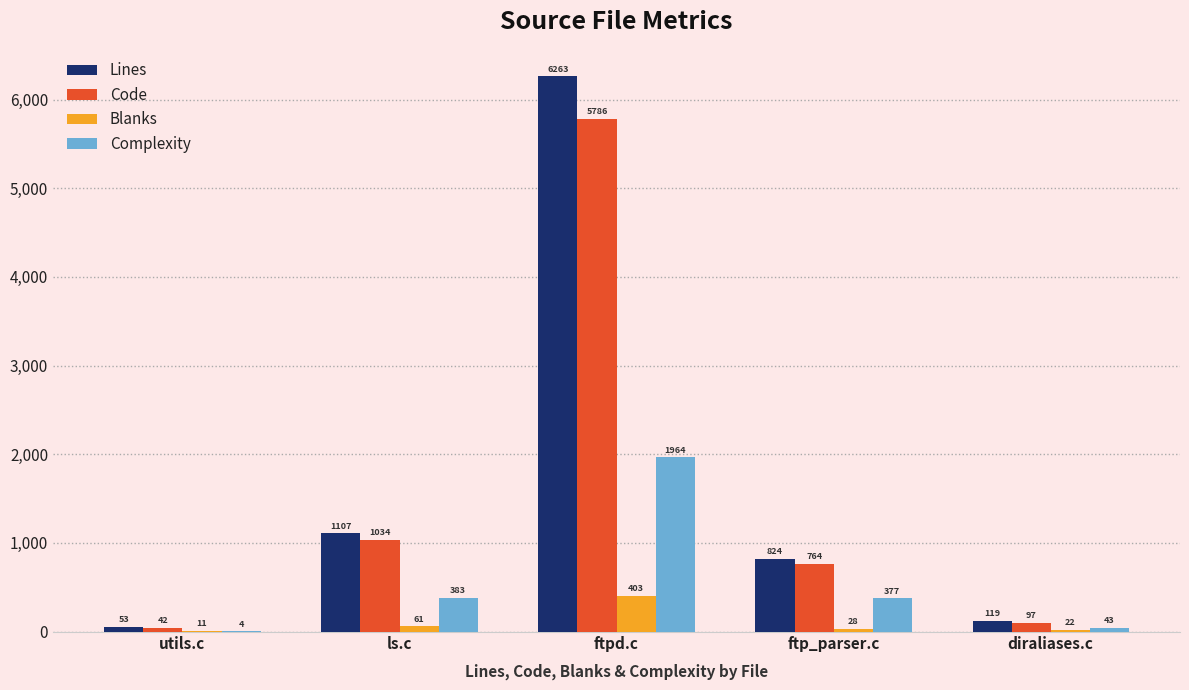

What is the difference between the Complexity values at utils.c and ftp_parser.c?

373